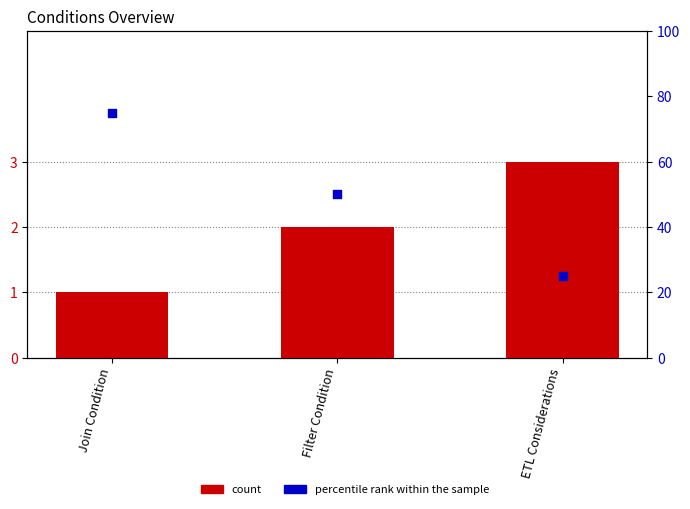

At which category is the sum across all series the highest?

Join Condition